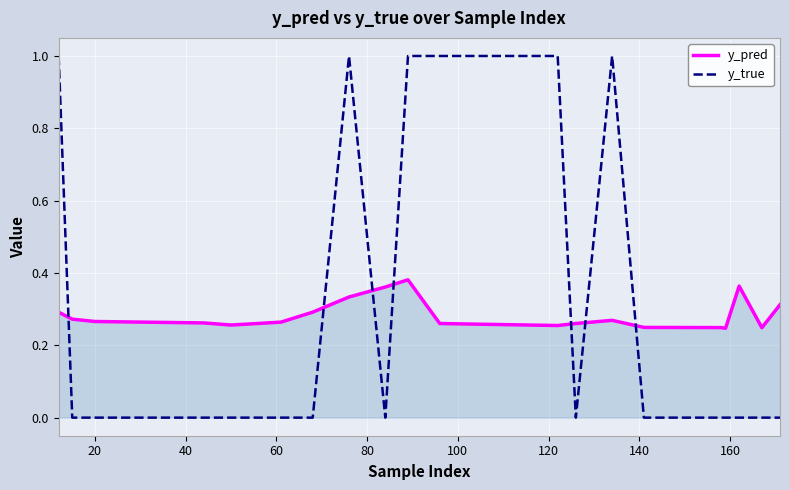

True or false: y_pred has more than 2 points higher than both neighbors.

True